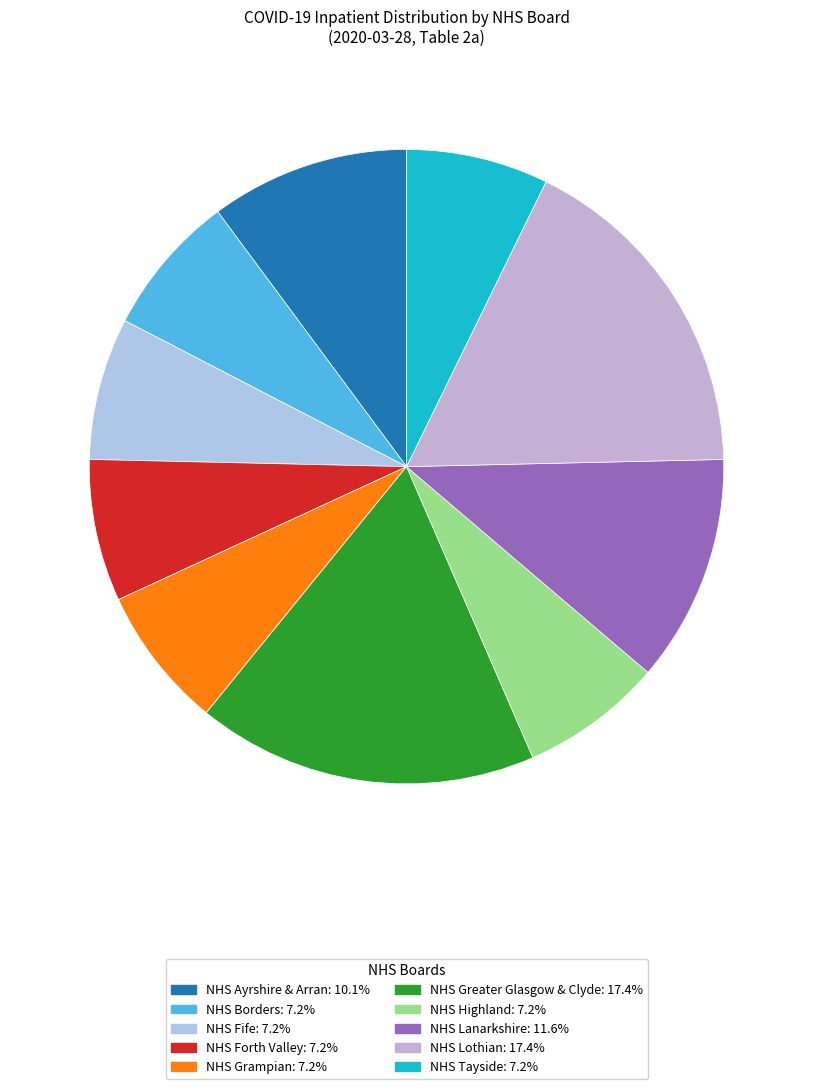

How many segments does this pie chart have?

10